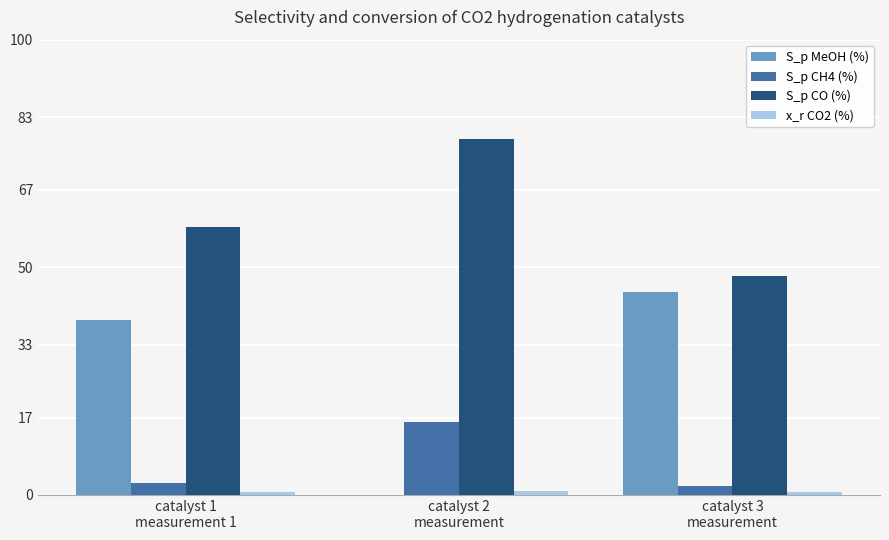

What is the sum of all S_p CO (%) values?

185.2